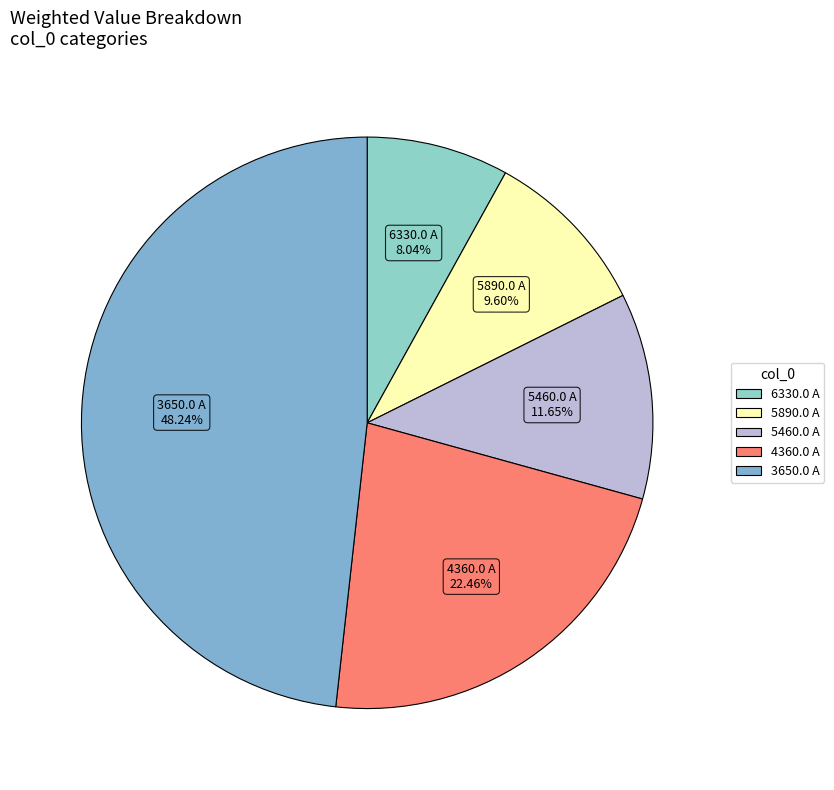

Is there any slice that represents more than half of the pie?

No